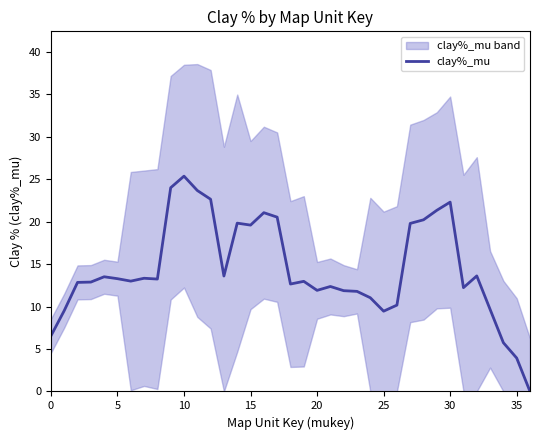

True or false: the data shows 6.2 at 33.

False